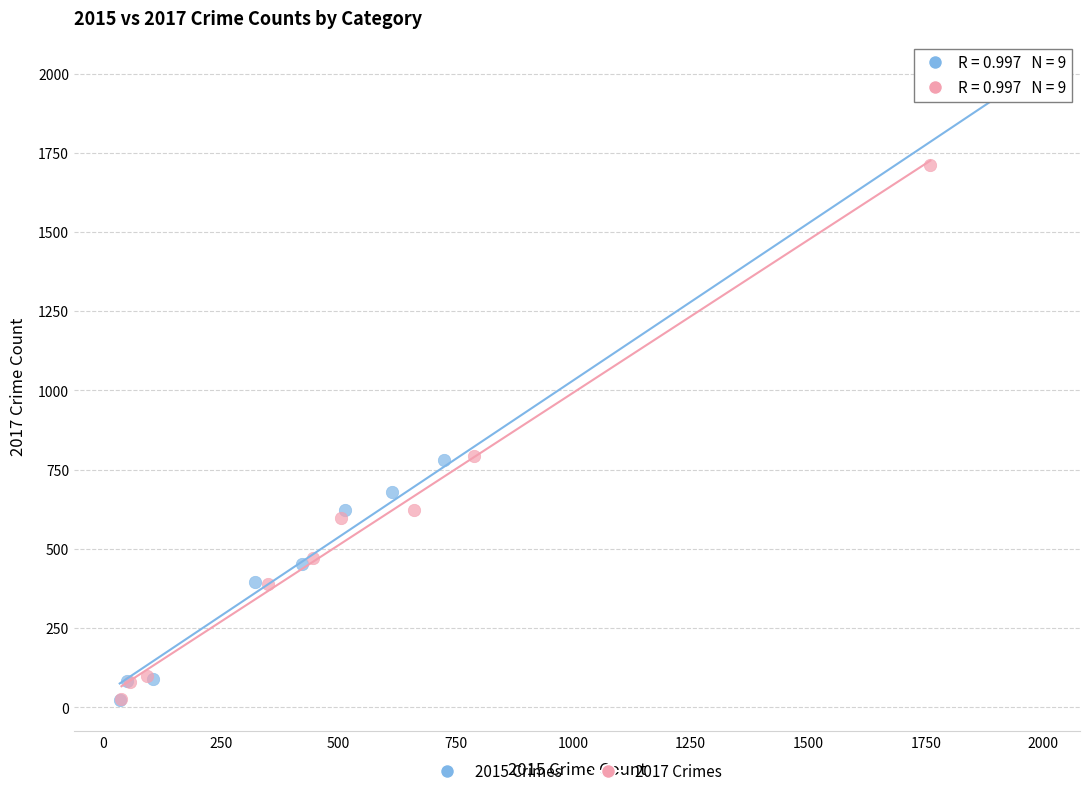

Which series has the widest spread of Y values?

2015 Crimes